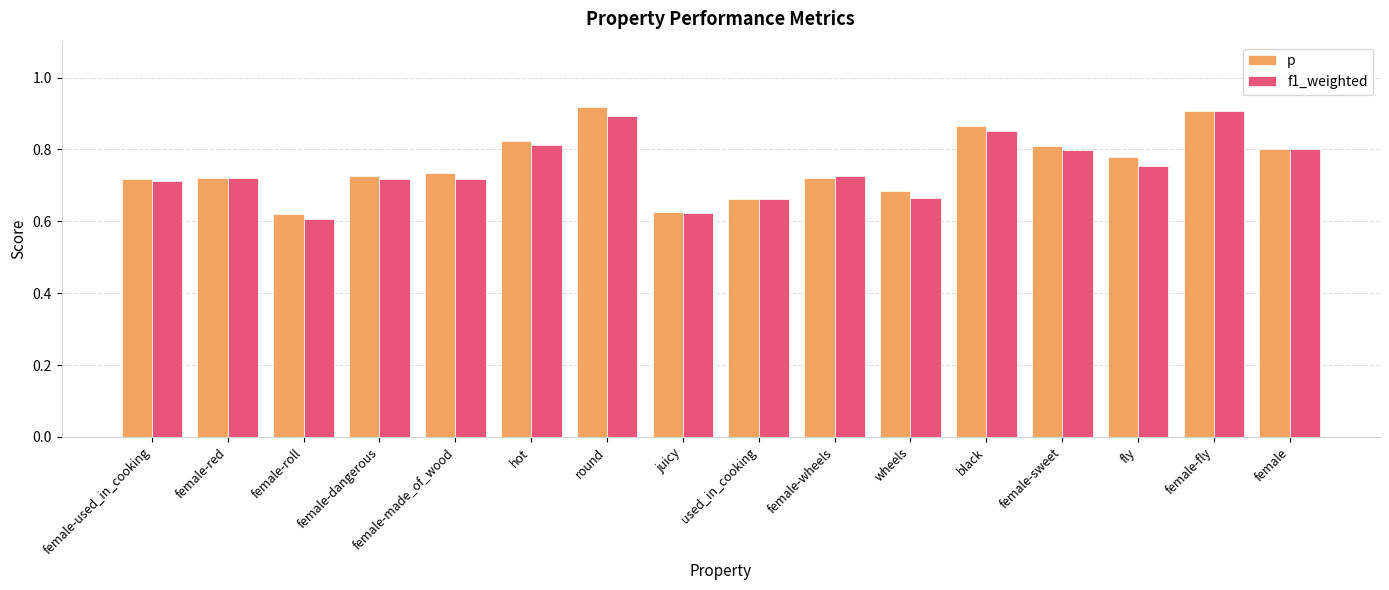

Is it true that f1_weighted equals 0.7 at female-dangerous?

True